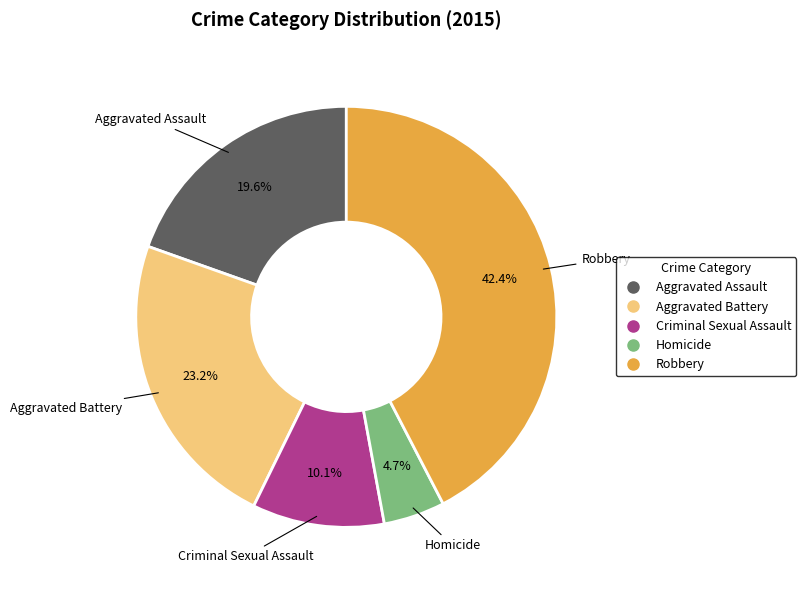

To the nearest percent, what is the combined percentage of Aggravated Assault and Aggravated Battery?

43%